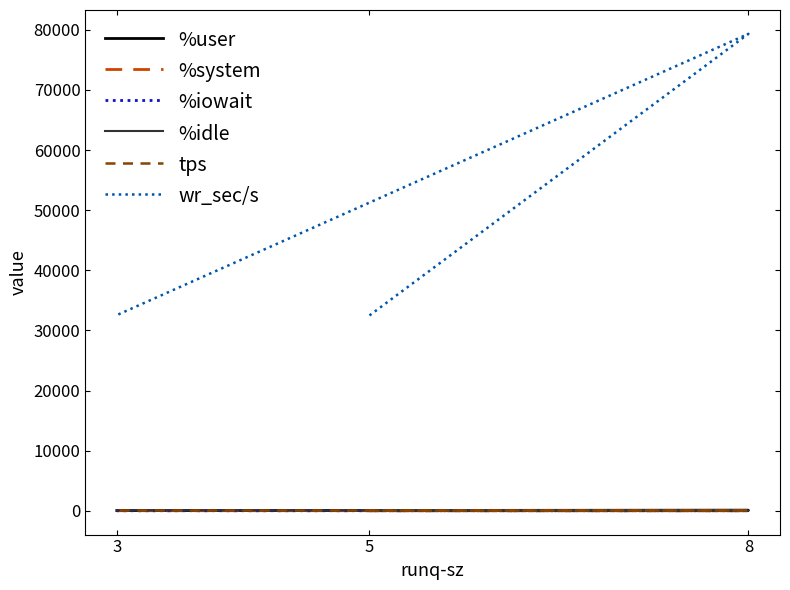

Which category has the lowest value across all series?

5